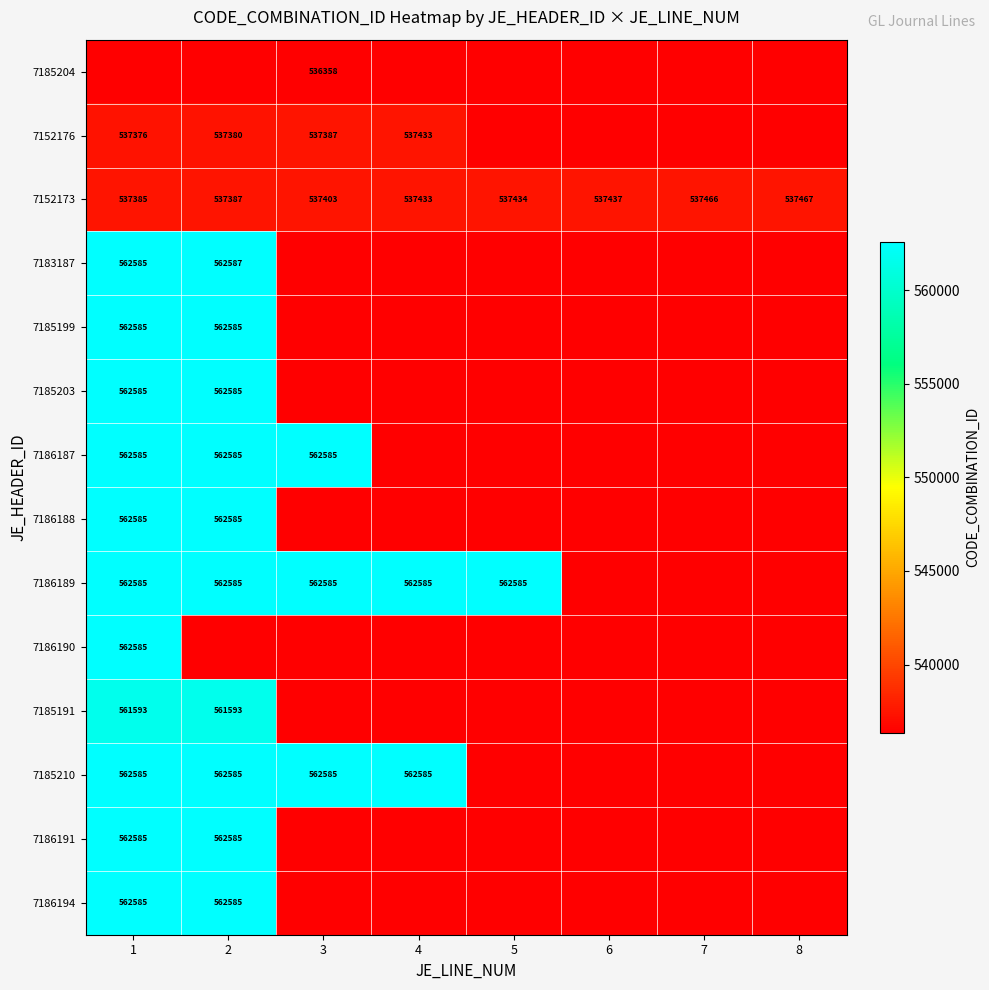

The value of 7185210 at 1 is 562585. True or false?

True